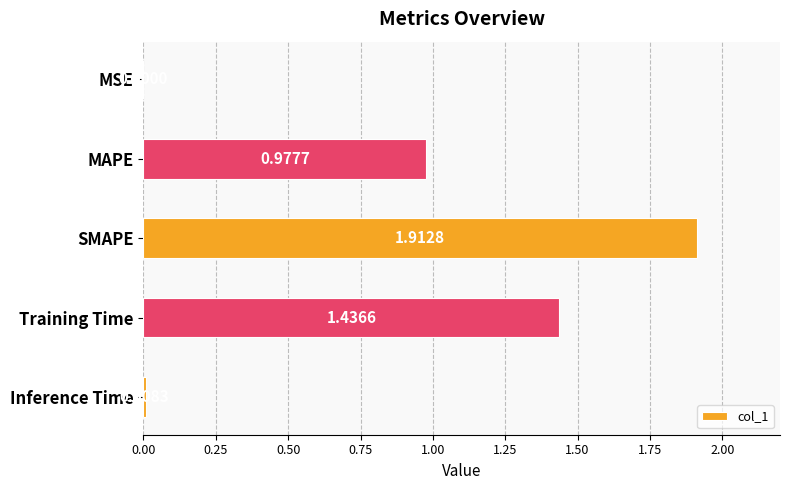

Which category has the highest value across all series?

SMAPE